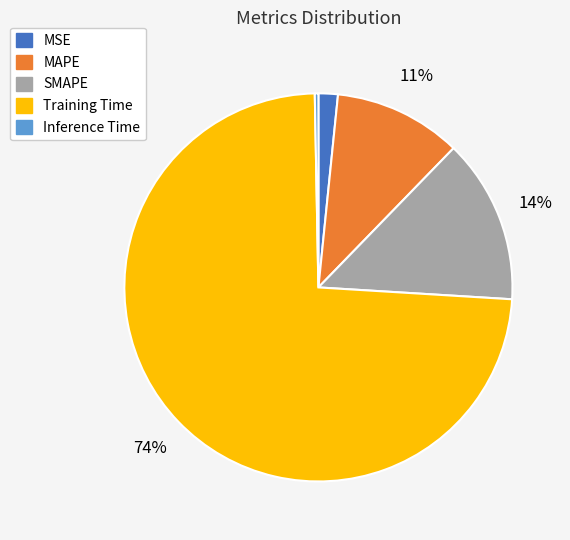

What percentage is the MSE slice, to the nearest percent?

2%